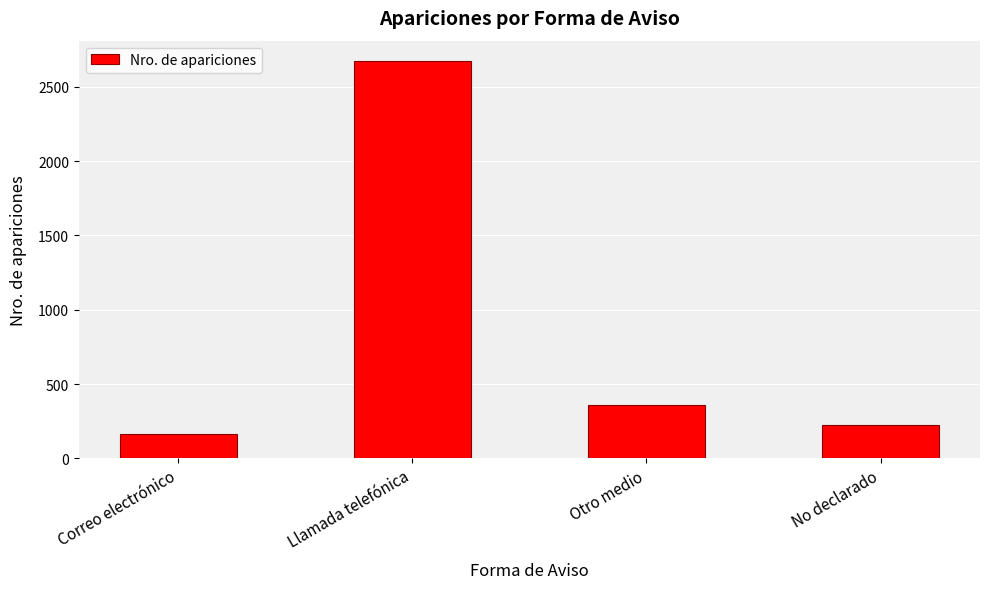

What is the label of the 2nd bar from the left?

Llamada telefónica